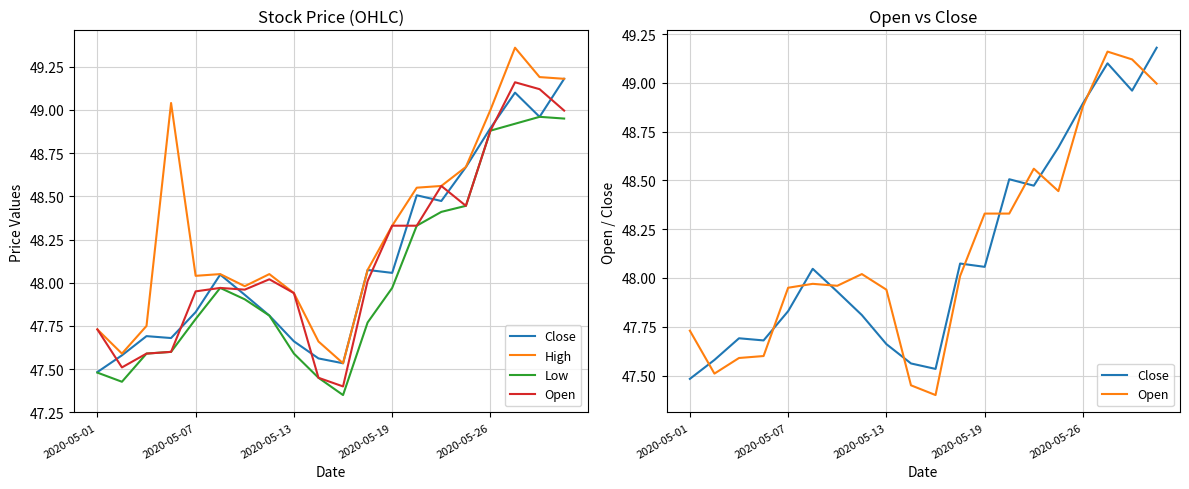

Where does the Close series first go above 48?

5